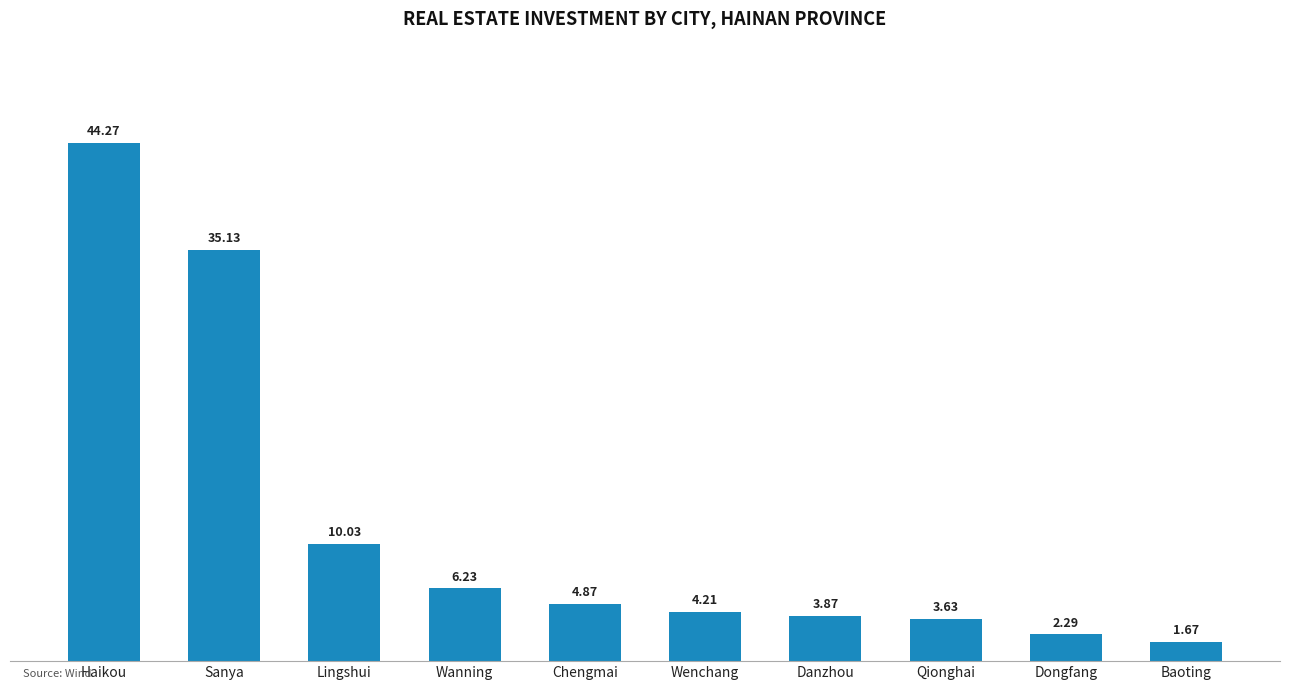

What is the label of the 8th bar from the left?

Qionghai